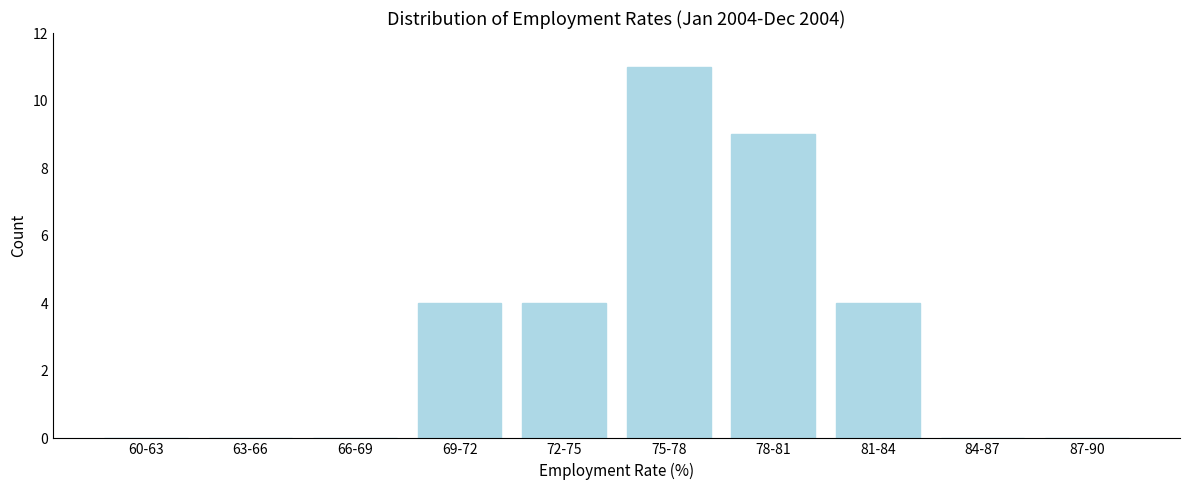

Reading left to right, extract all data points from this chart.

60-63=0	63-66=0	66-69=0	69-72=4	72-75=4	75-78=11	78-81=9	81-84=4	84-87=0	87-90=0